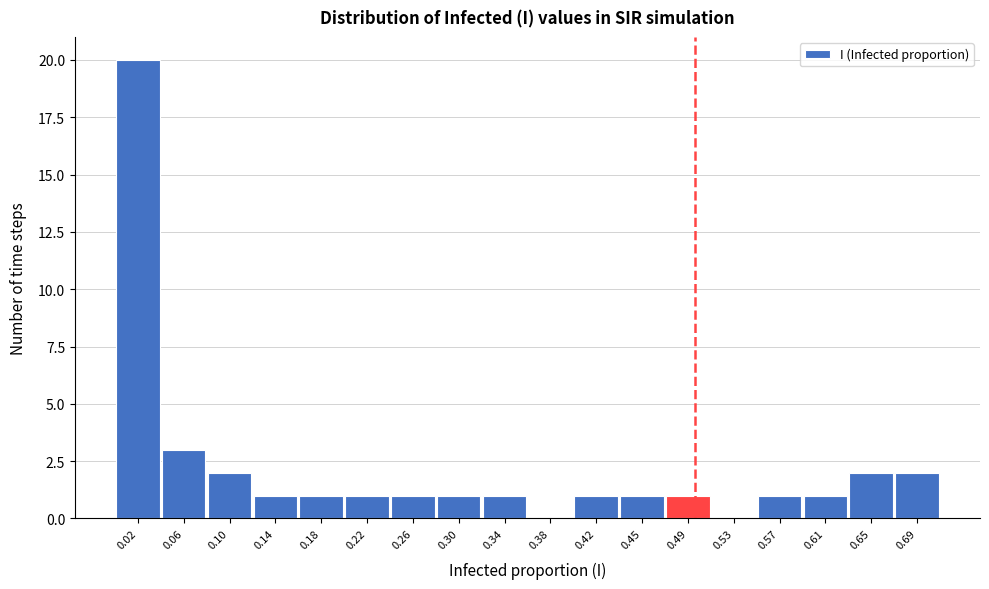

What is the height of the bar covering 0.160 to 0.200 on the x-axis? Neither the bar edges nor the heights are printed on the chart, so give them approximately, as read against the axes.

1